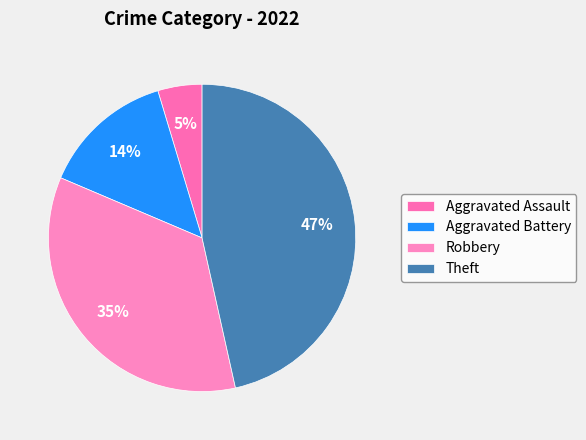

What is the largest slice in the pie chart?

Theft